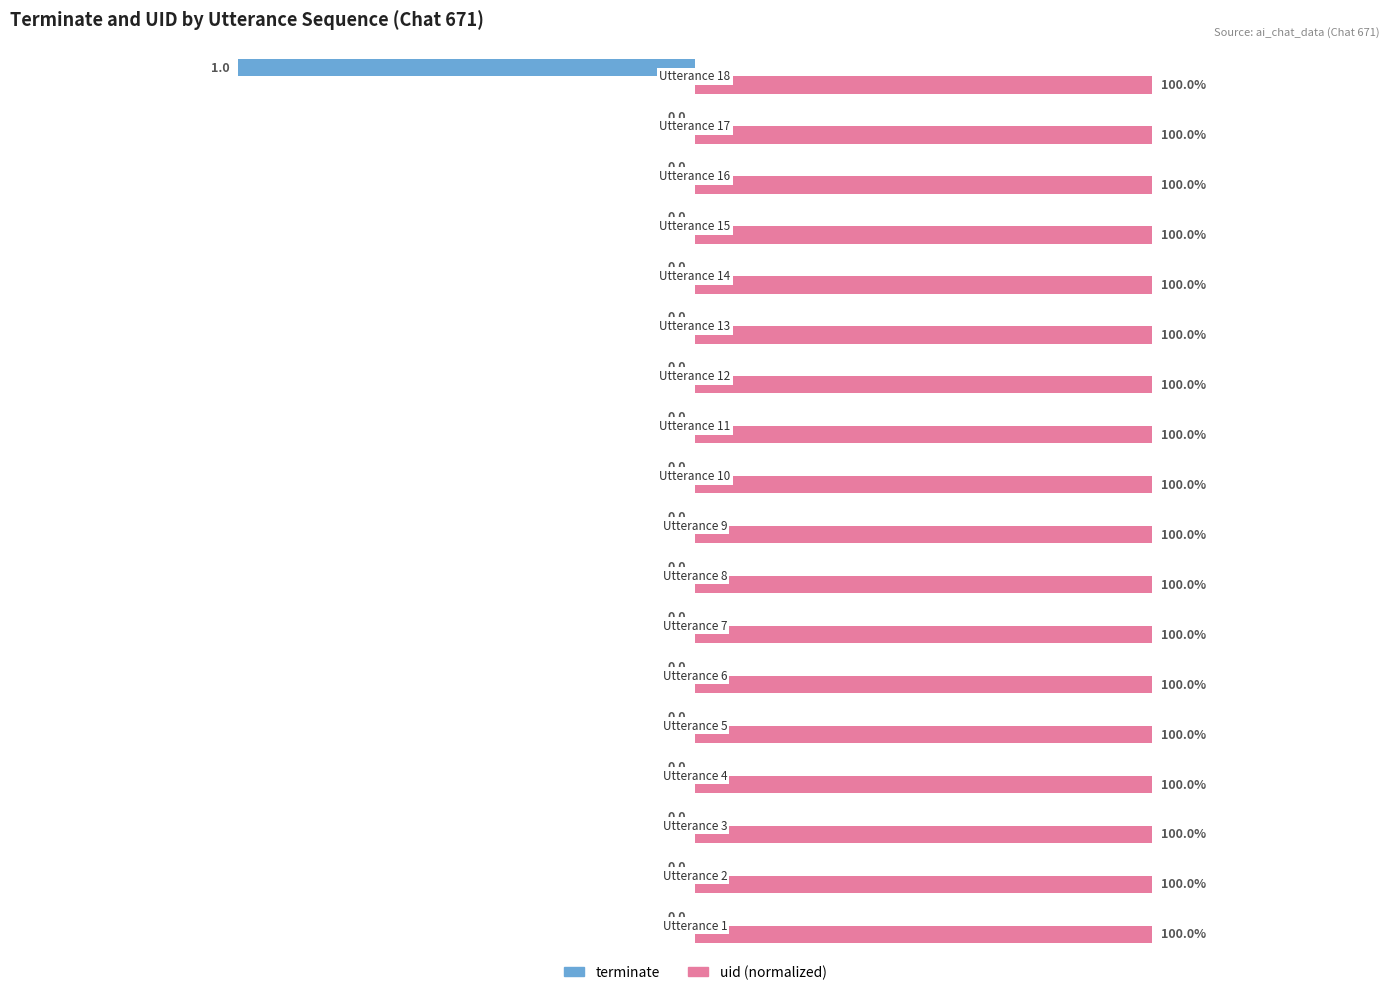

Which series has the largest total across all categories?

uid (normalized)